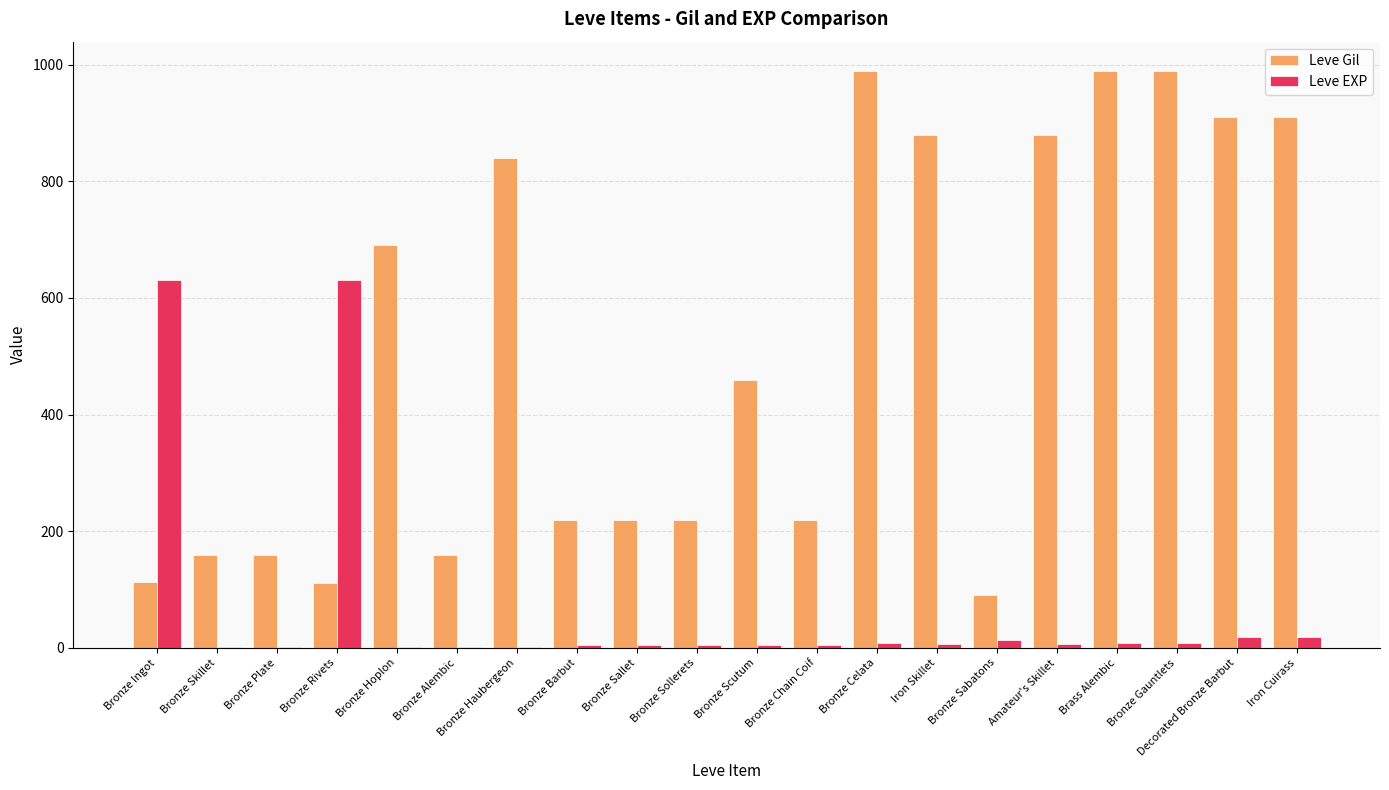

Which series changed the most between Bronze Rivets and Bronze Sabatons?

Leve EXP